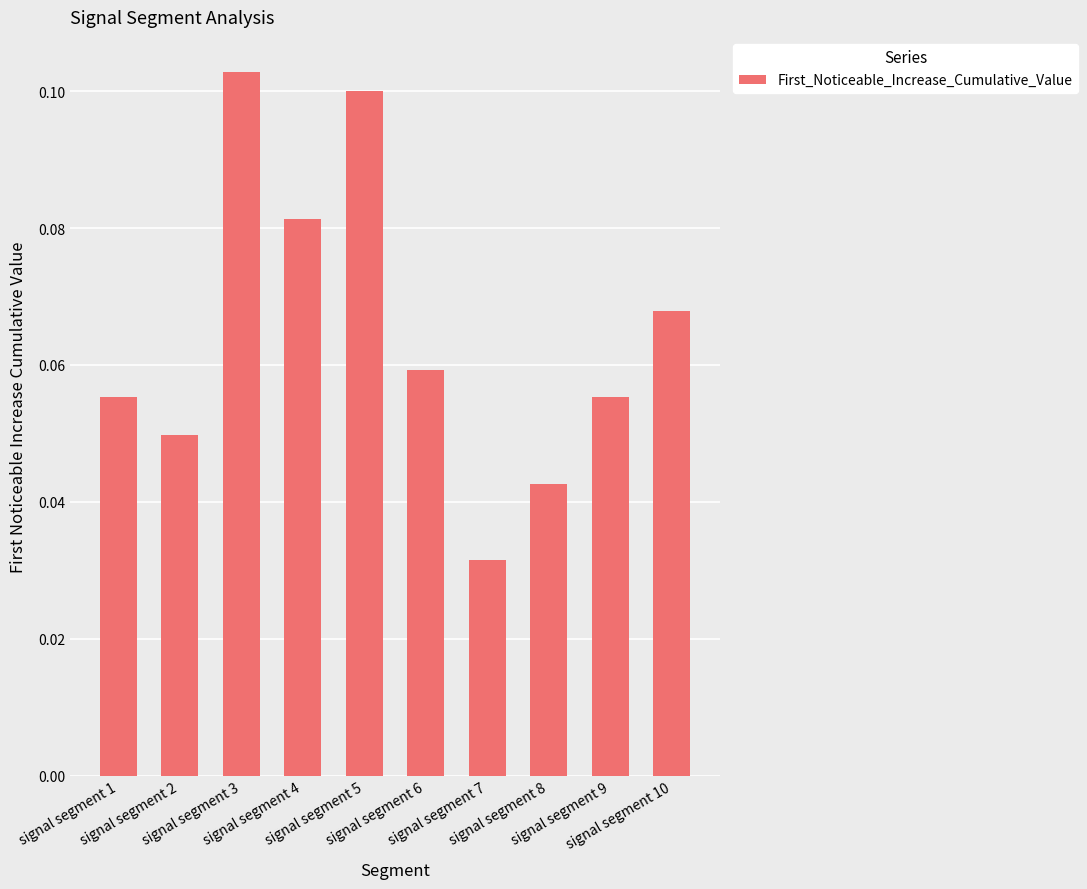

Which label corresponds to the smallest value in the chart?

signal segment 7